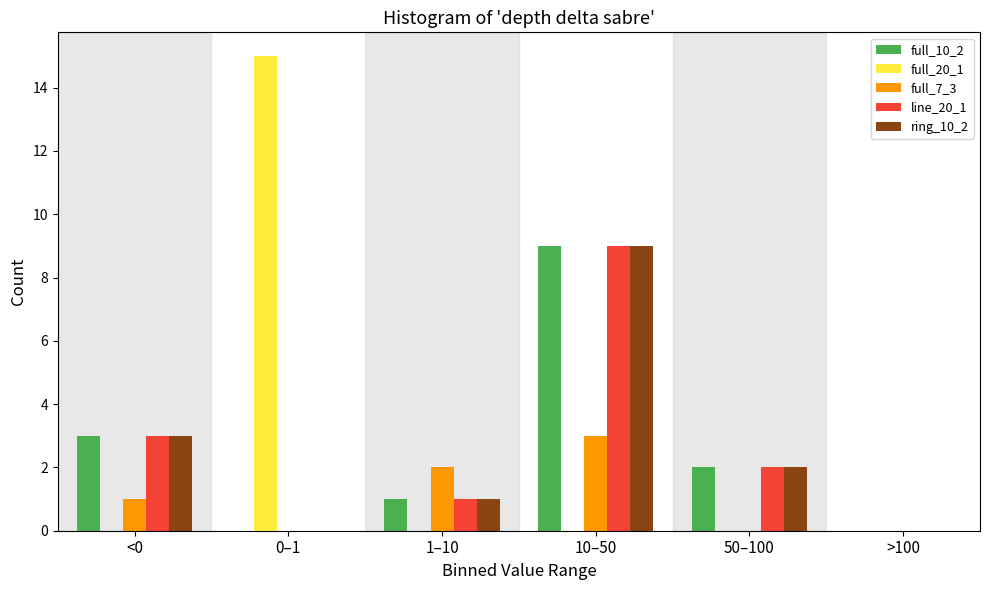

Reading left to right, what are all the values shown in this chart?

full_10_2: <0=3	0–1=0	1–10=1	10–50=9	50–100=2	>100=0
full_20_1: <0=0	0–1=15	1–10=0	10–50=0	50–100=0	>100=0
full_7_3: <0=1	0–1=0	1–10=2	10–50=3	50–100=0	>100=0
line_20_1: <0=3	0–1=0	1–10=1	10–50=9	50–100=2	>100=0
ring_10_2: <0=3	0–1=0	1–10=1	10–50=9	50–100=2	>100=0